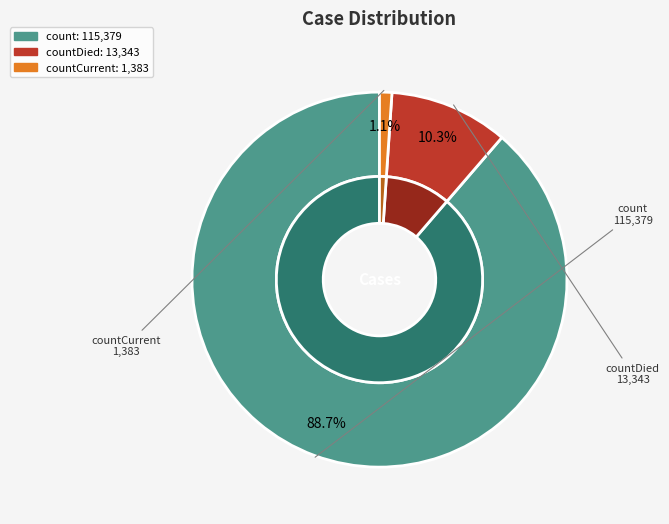

What percentage is NOT represented by count?

11.3%